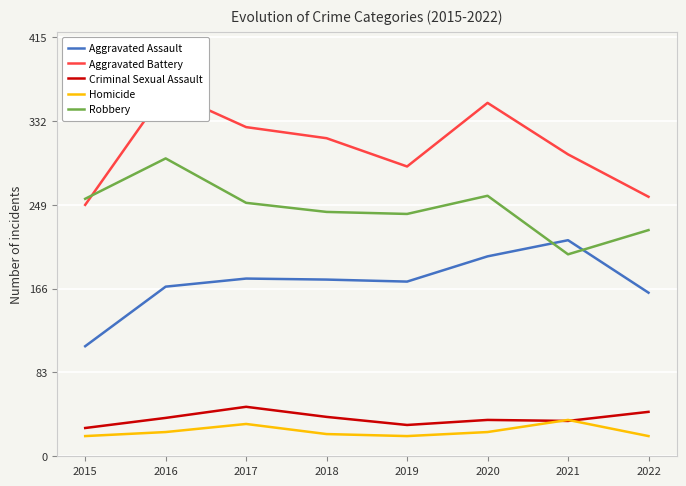

The Aggravated Assault series shows 109 at 2015. True or false?

True